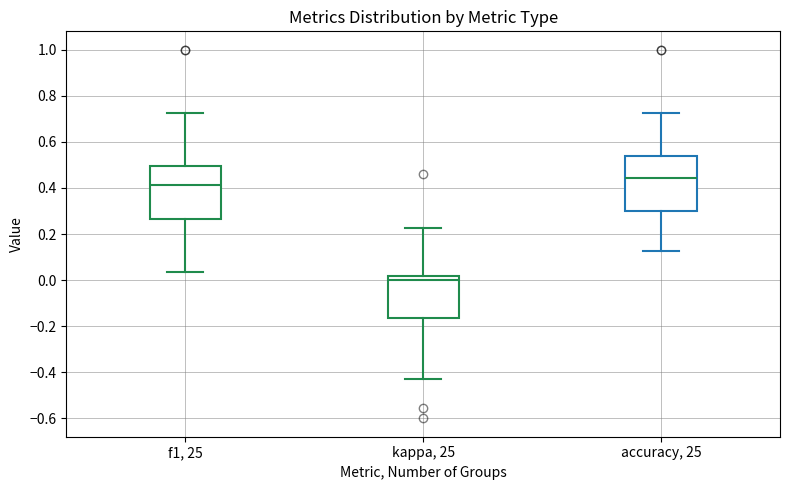

Where does the upper whisker of the box for kappa, 25 end on the y-axis? The values are not printed on the chart, so give them approximately, as read against the axis.

0.22